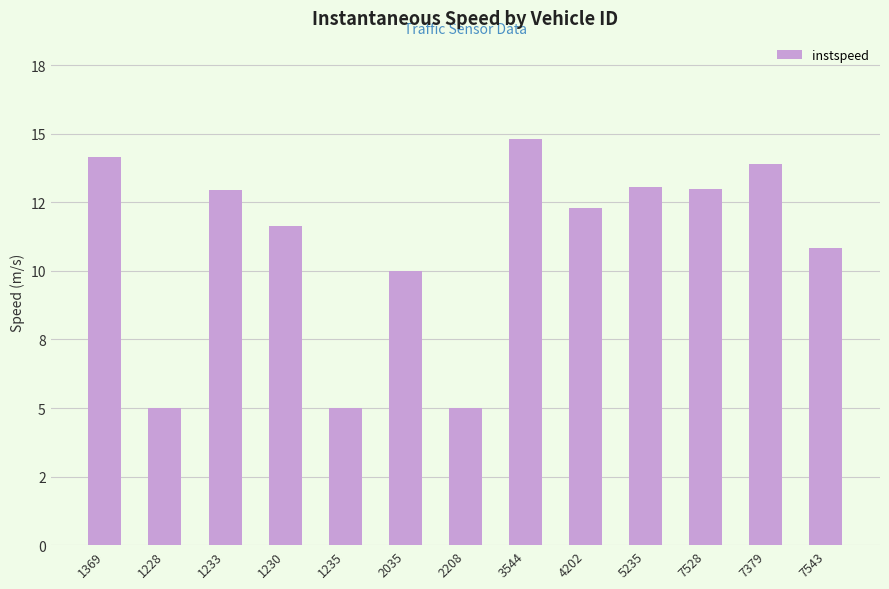

Are the bars horizontal?

No